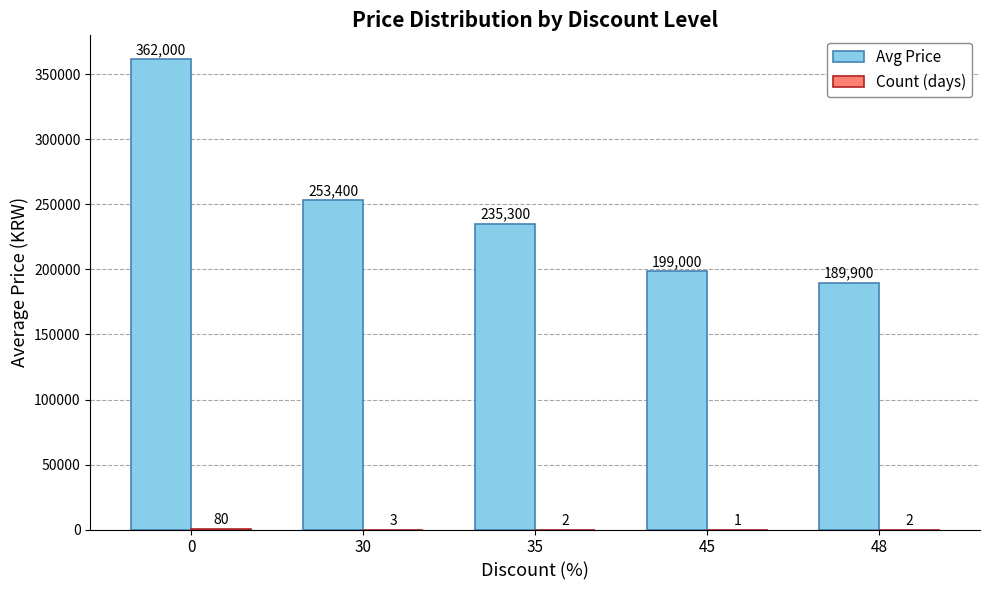

What is the total value across all series at 35?

235302